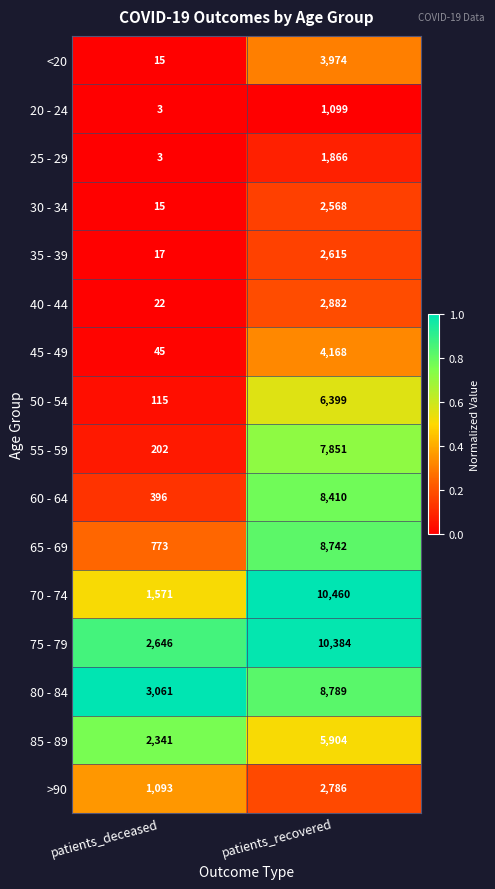

Is it true that 75 - 79 equals 2646 at patients_deceased?

True